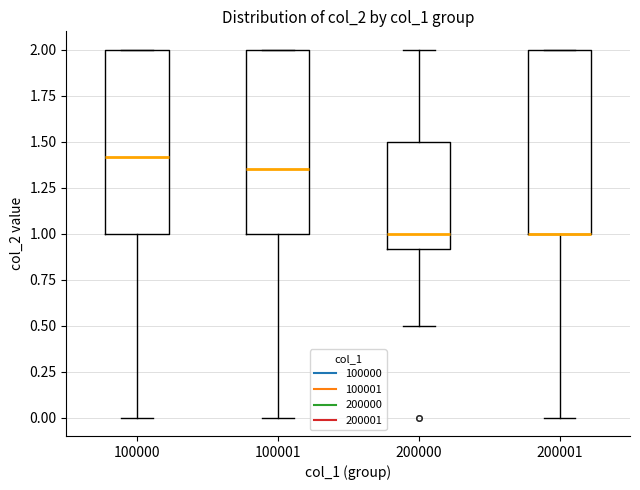

Reading left to right, transcribe this box plot: for each box, give where its median line is, the range the box spans, and where its two whiskers end, as read against the y-axis. The values are not printed on the chart, so give them approximately, as read against the axis.

100000: median 1.40, box 1.00 to 2.00, whiskers 0.00 to 2.00
100001: median 1.35, box 1.00 to 2.00, whiskers 0.00 to 2.00
200000: median 1.00, box 0.90 to 1.50, whiskers 0.50 to 2.00
200001: median 1.00 (drawn on the box's lower edge), box 1.00 to 2.00, whiskers 0.00 to 2.00